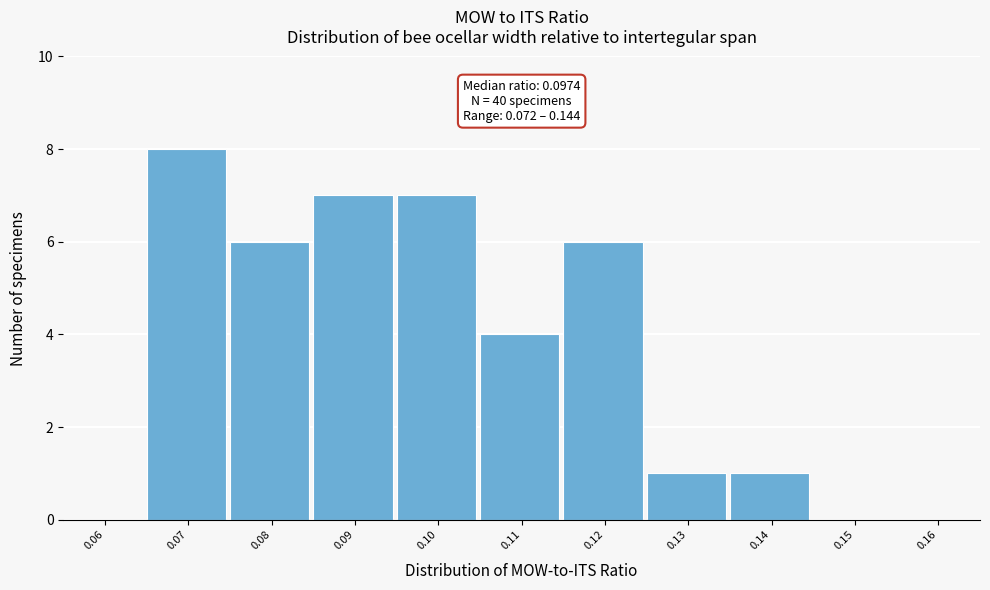

Reading left to right, list all the values displayed in this chart.

0.06=0	0.07=8	0.08=6	0.09=7	0.10=7	0.11=4	0.12=6	0.13=1	0.14=1	0.15=0	0.16=0